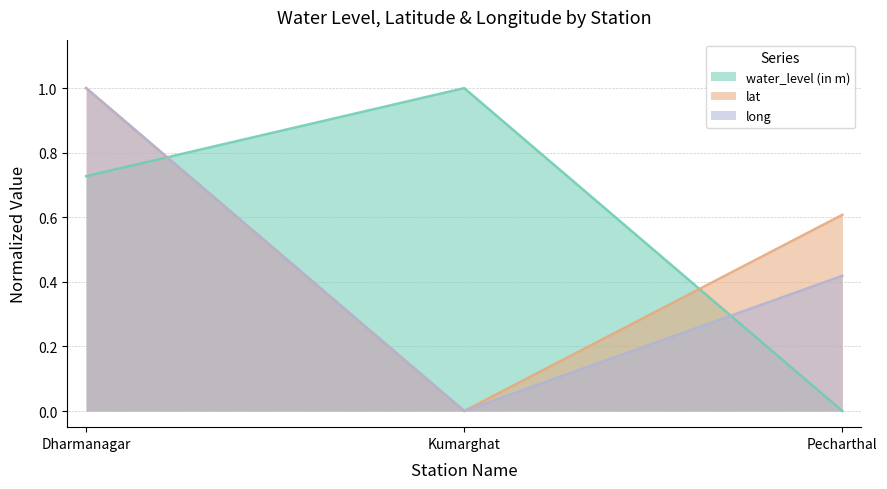

Which has a higher value, Pecharthal or Dharmanagar?

Dharmanagar